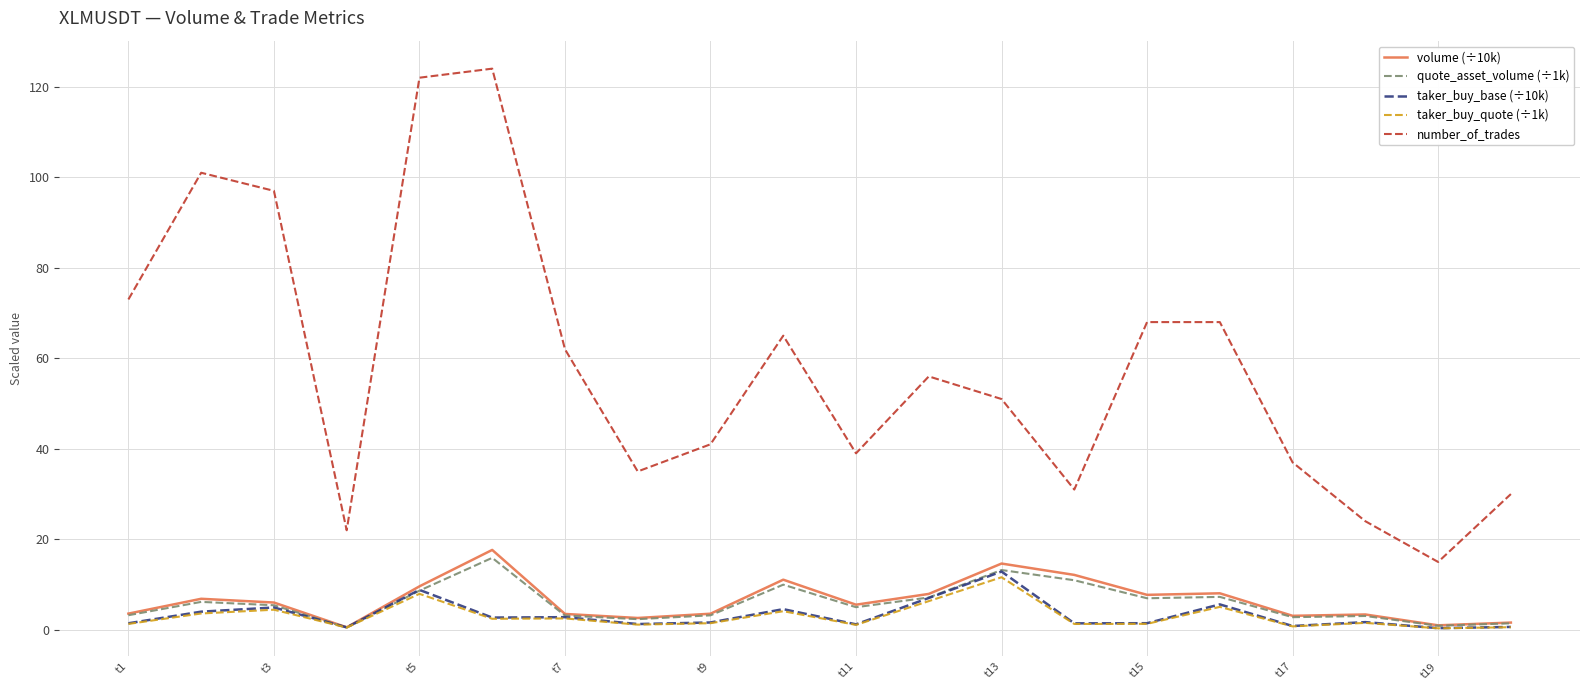

Which series has the largest range (max minus min)?

number_of_trades